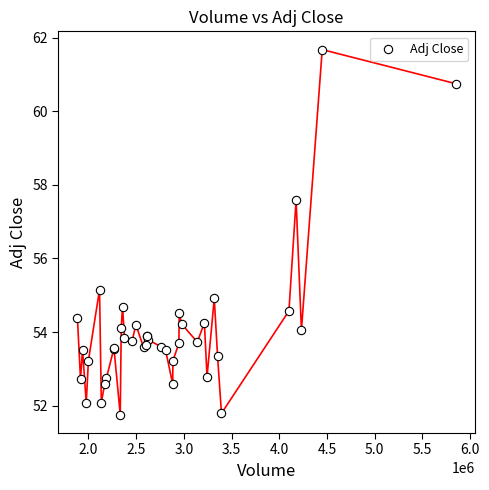

What Y value in the scatter plot is closest to 56?

55.2